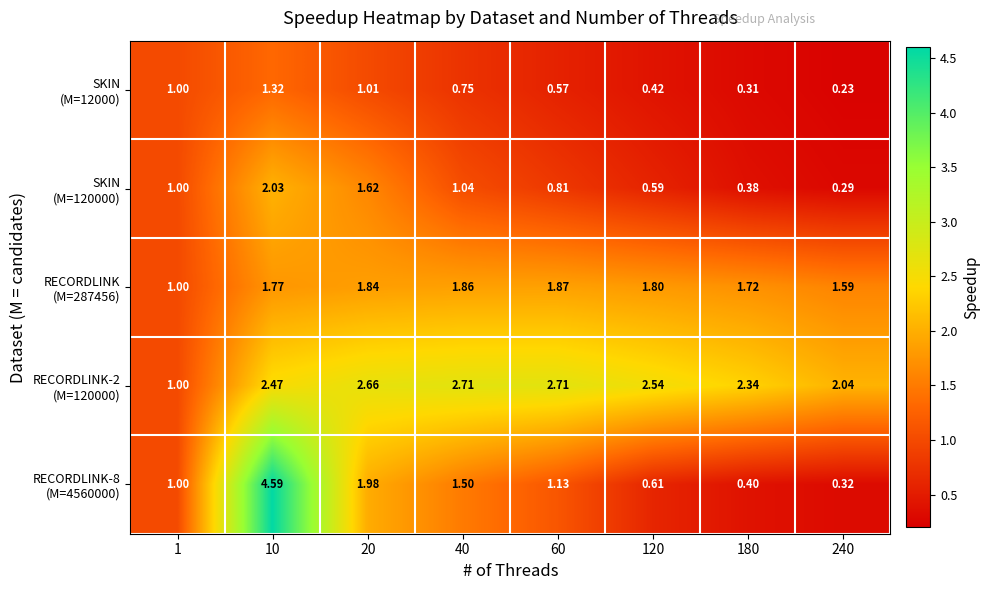

Which series has the largest range (max minus min)?

RECORDLINK-8 (M=4560000)